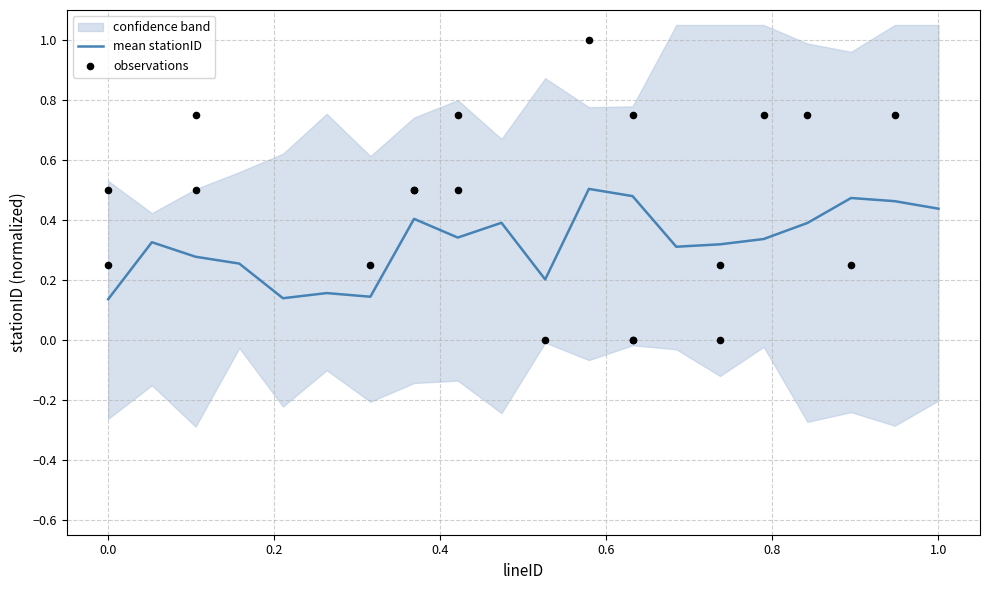

Which series has the largest total across all categories?

observations